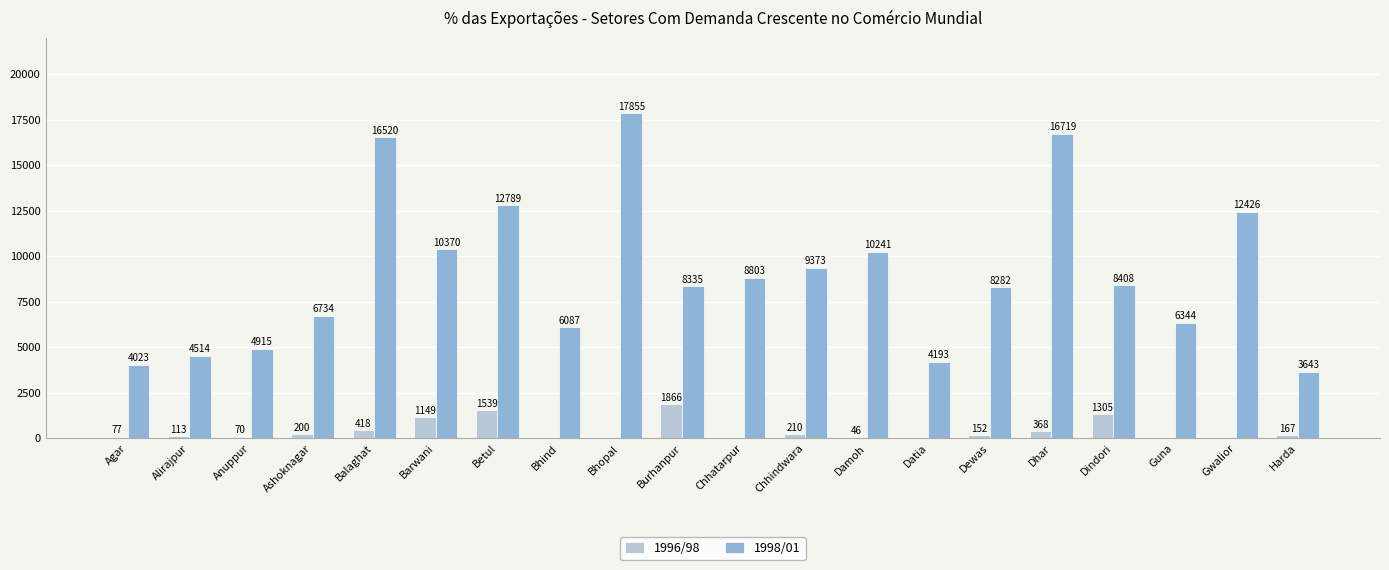

Reading left to right, what are all the values shown in this chart?

1996/98: Agar=77	Alirajpur=113	Anuppur=70	Ashoknagar=200	Balaghat=418	Barwani=1149	Betul=1539	Bhind=0	Bhopal=0	Burhanpur=1866	Chhatarpur=0	Chhindwara=210	Damoh=46	Datia=0	Dewas=152	Dhar=368	Dindori=1305	Guna=0	Gwalior=0	Harda=167
1998/01: Agar=4023	Alirajpur=4514	Anuppur=4915	Ashoknagar=6734	Balaghat=16520	Barwani=10370	Betul=12789	Bhind=6087	Bhopal=17855	Burhanpur=8335	Chhatarpur=8803	Chhindwara=9373	Damoh=10241	Datia=4193	Dewas=8282	Dhar=16719	Dindori=8408	Guna=6344	Gwalior=12426	Harda=3643